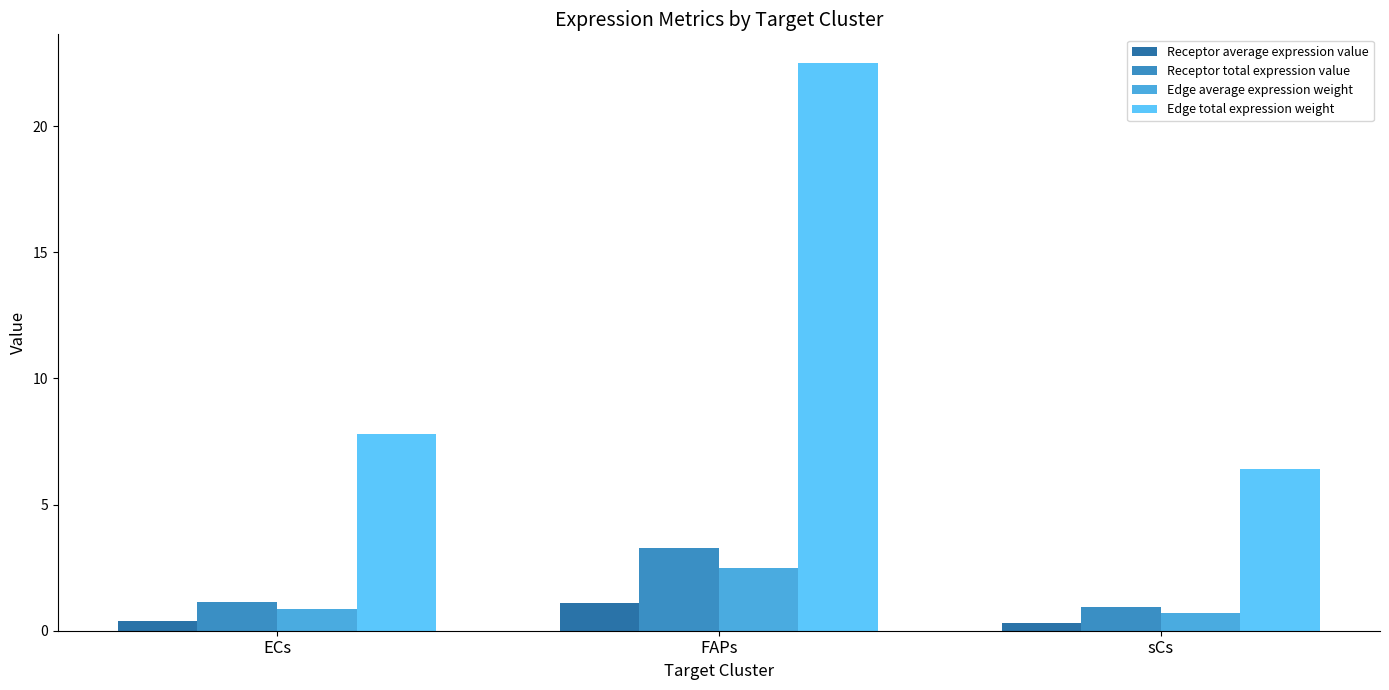

How many groups of bars are there?

3